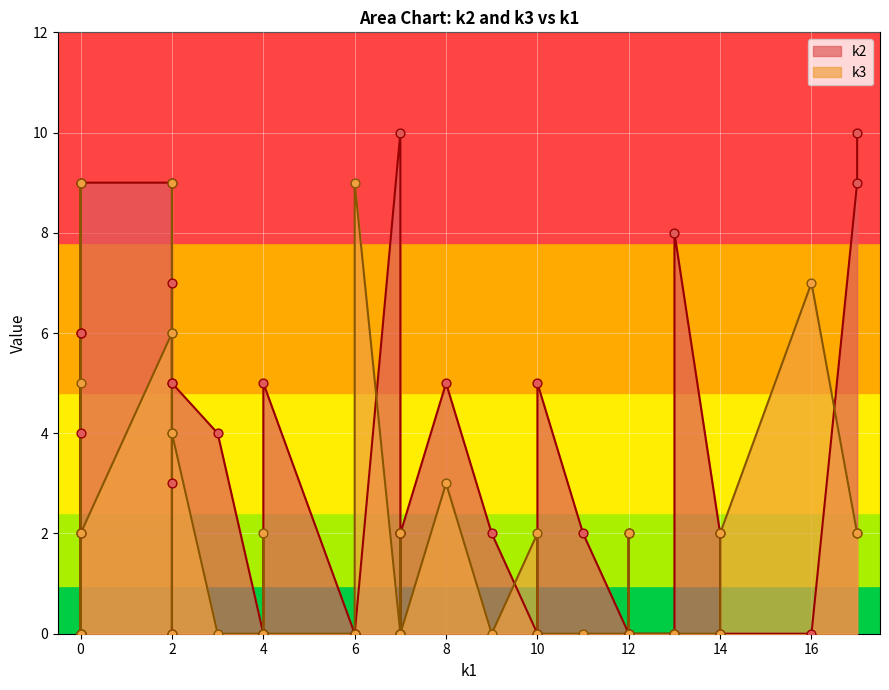

Which series has the widest spread of Y values?

k2